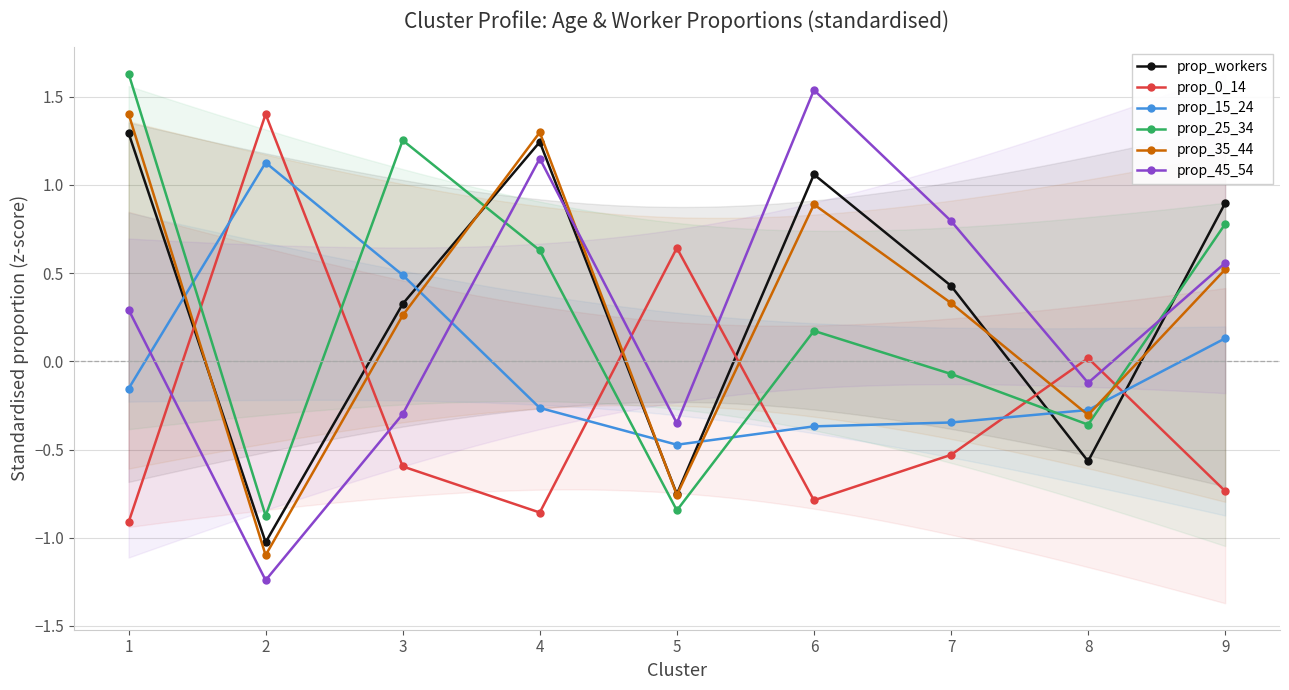

True or false: prop_45_54 has more than 1 points higher than both neighbors.

True